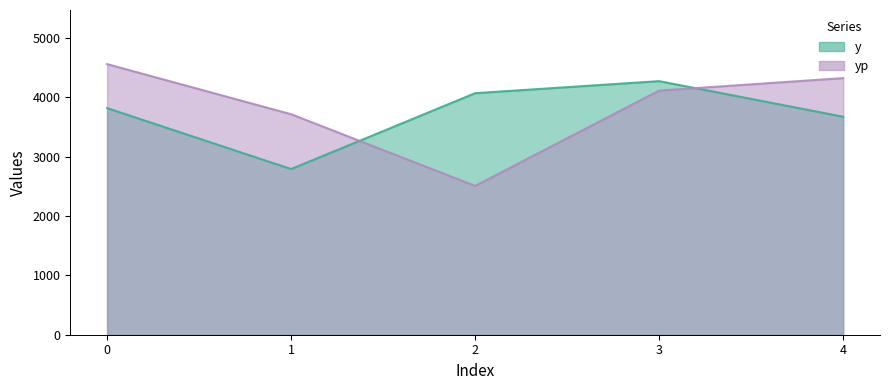

What is the sum of the y values at 0 and 2?

7884.8